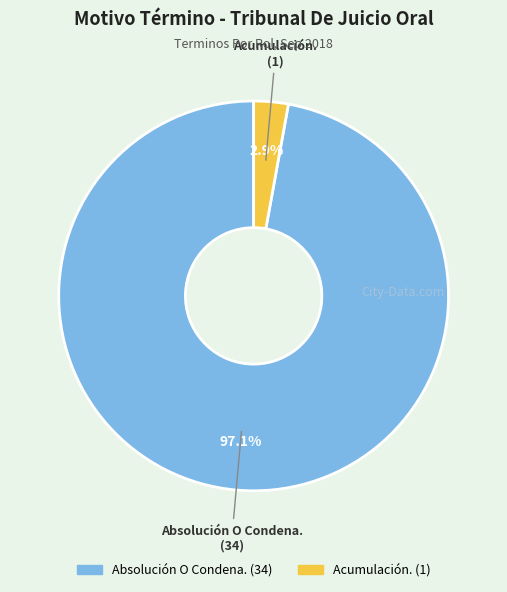

Which slice is the smallest?

Acumulación.